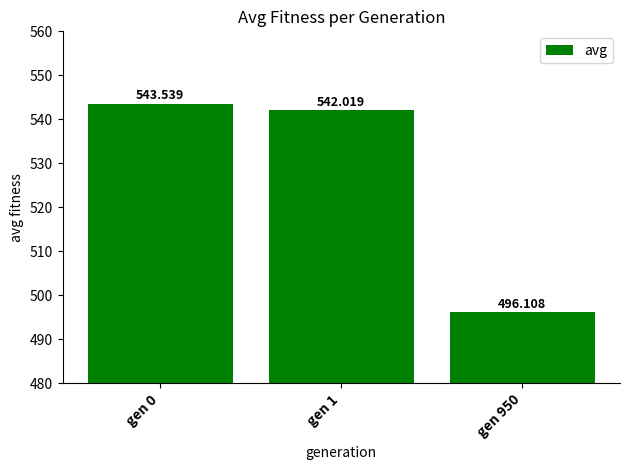

The value at gen 0 is 543.5. True or false?

True